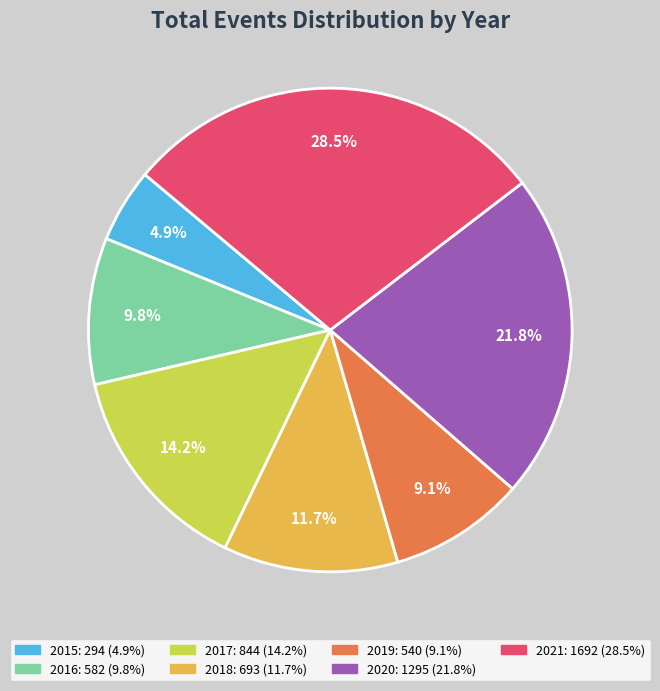

Approximately how many times larger is the value at 2021 compared to 2020?

1.3